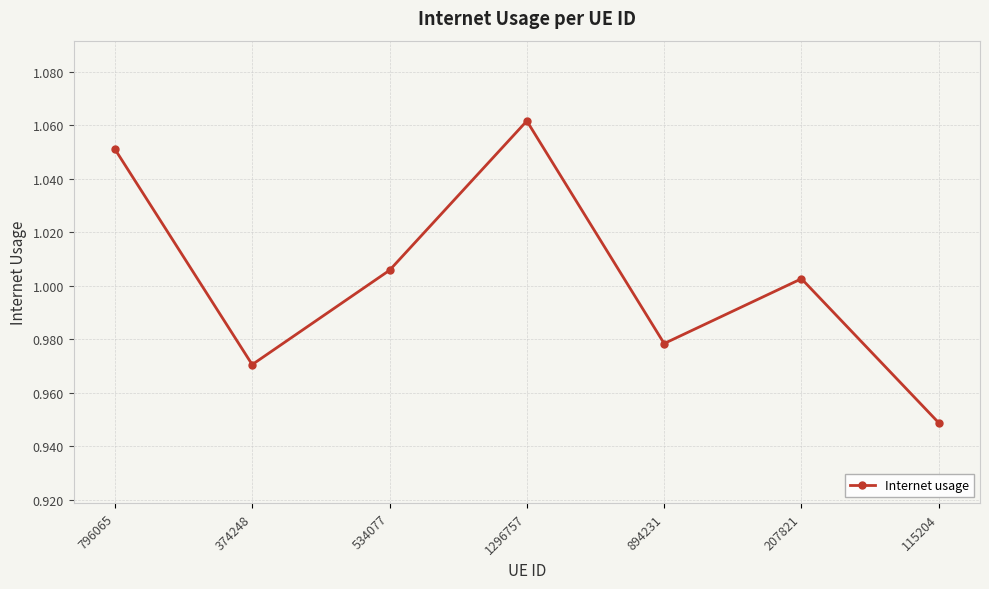

How many data points does each series have?

7